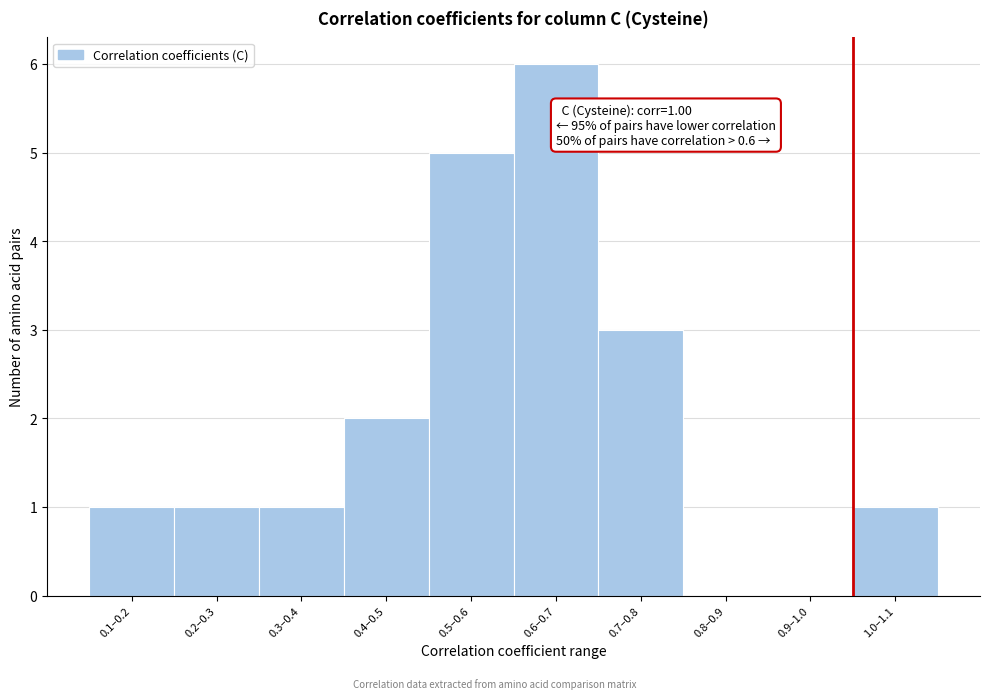

Reading right to left, what are all the values shown in this chart?

1.0–1.1=1	0.9–1.0=0	0.8–0.9=0	0.7–0.8=3	0.6–0.7=6	0.5–0.6=5	0.4–0.5=2	0.3–0.4=1	0.2–0.3=1	0.1–0.2=1